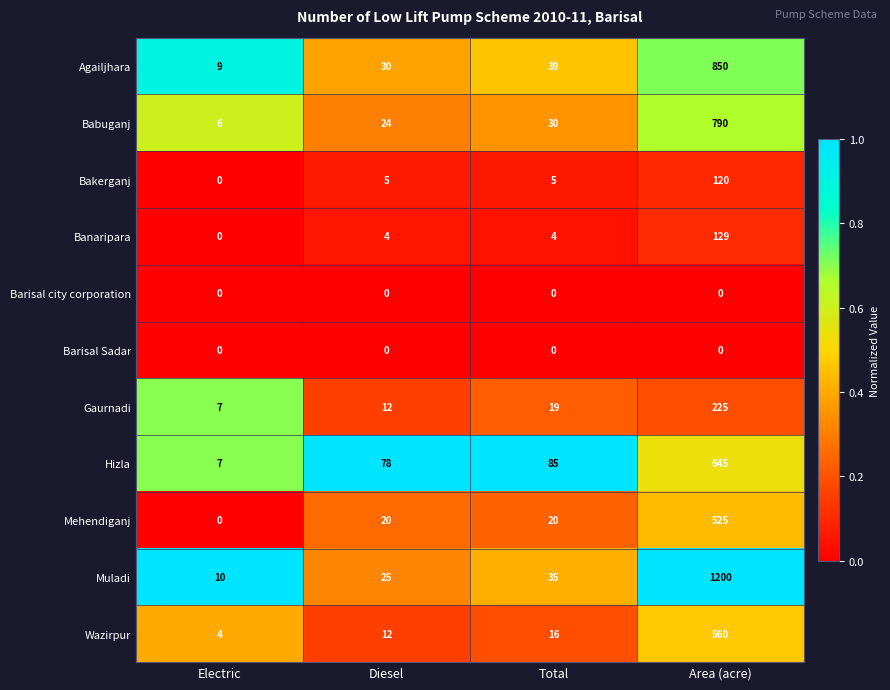

Count the number of data series in this chart.

11